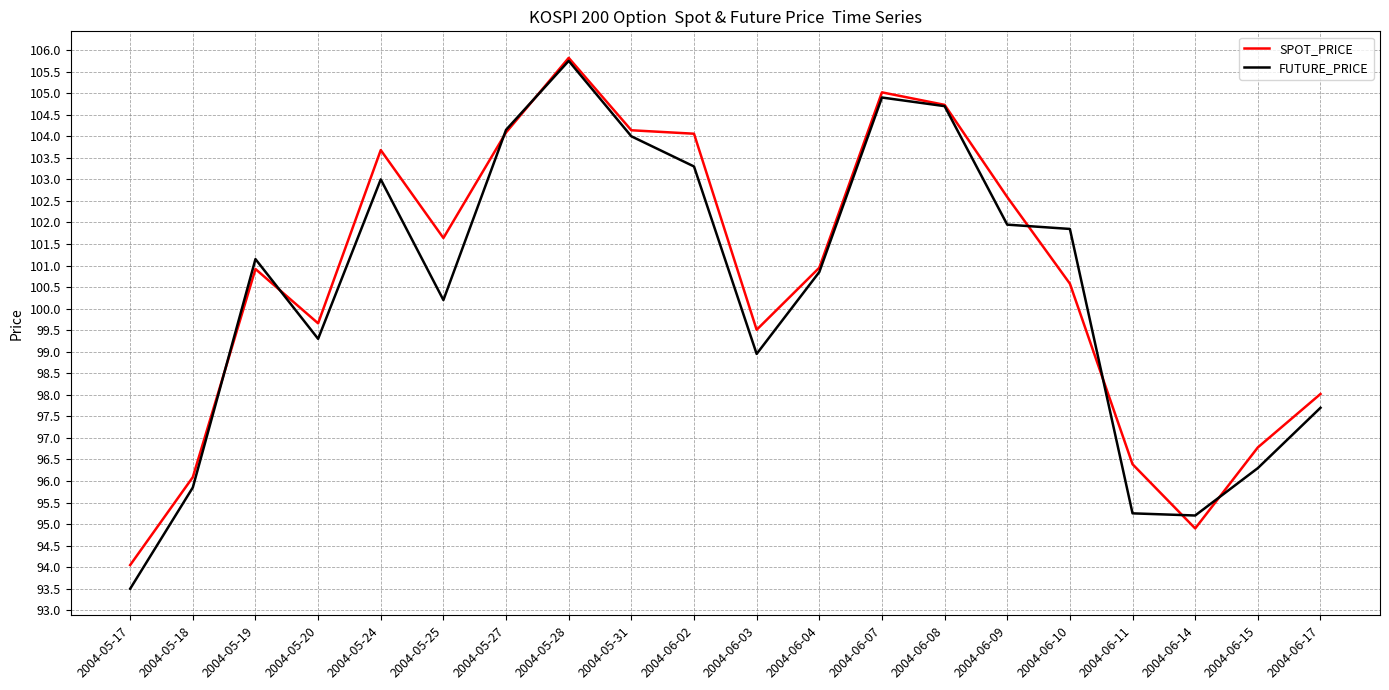

Which category has the lowest value in the SPOT_PRICE series?

2004-05-17